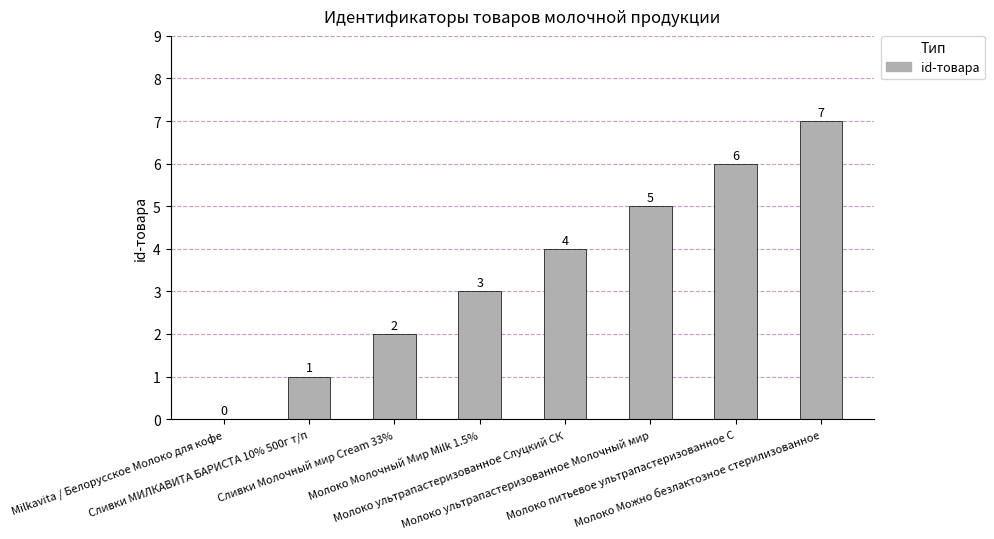

What is the sum of all values?

28